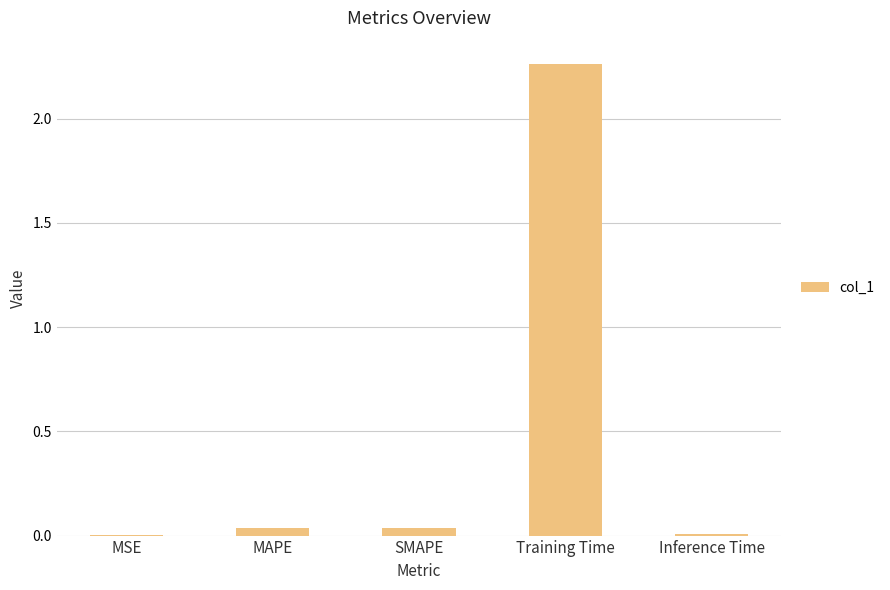

True or false: the data shows 0.0 at SMAPE.

True